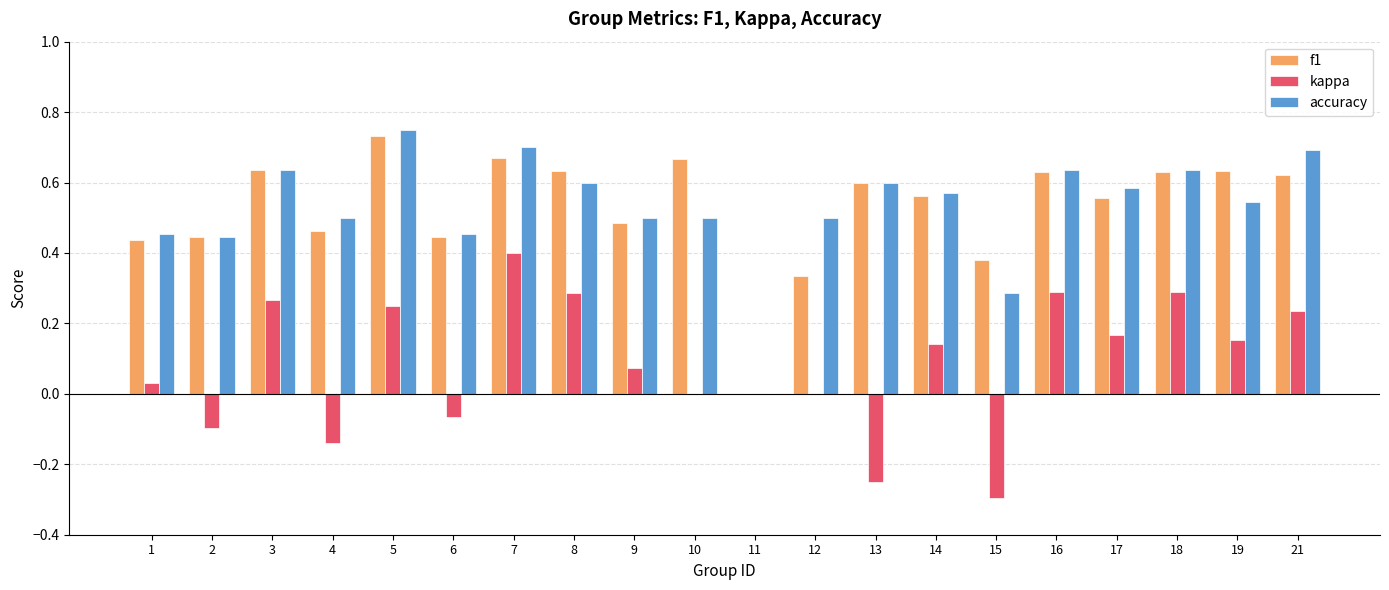

Which category has the highest value across all series?

5